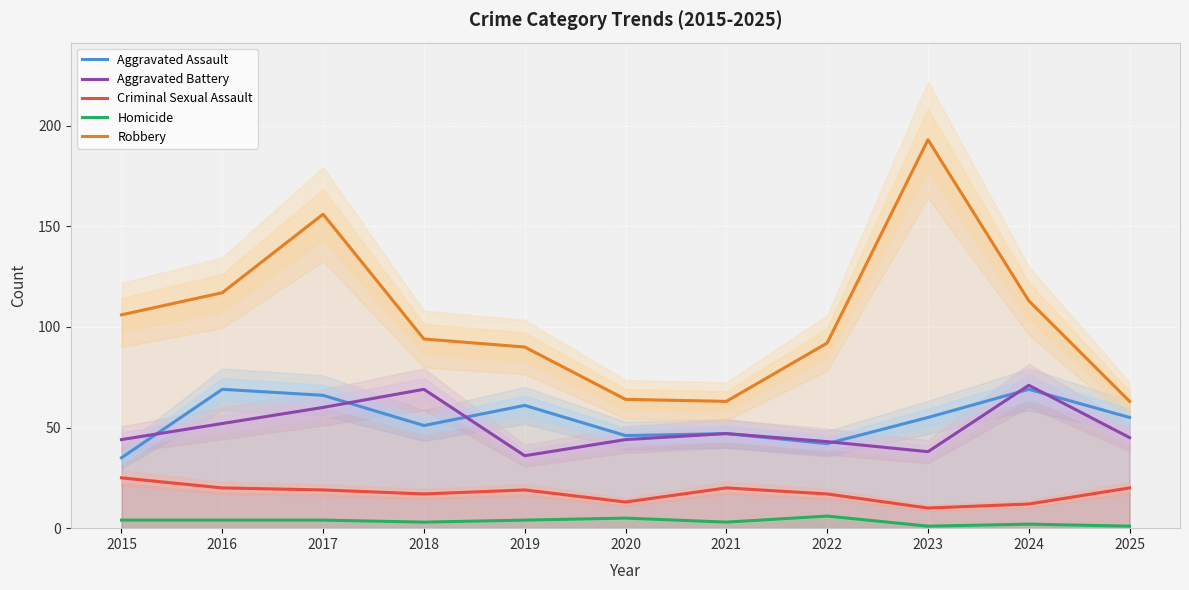

What is the greatest value displayed?

193